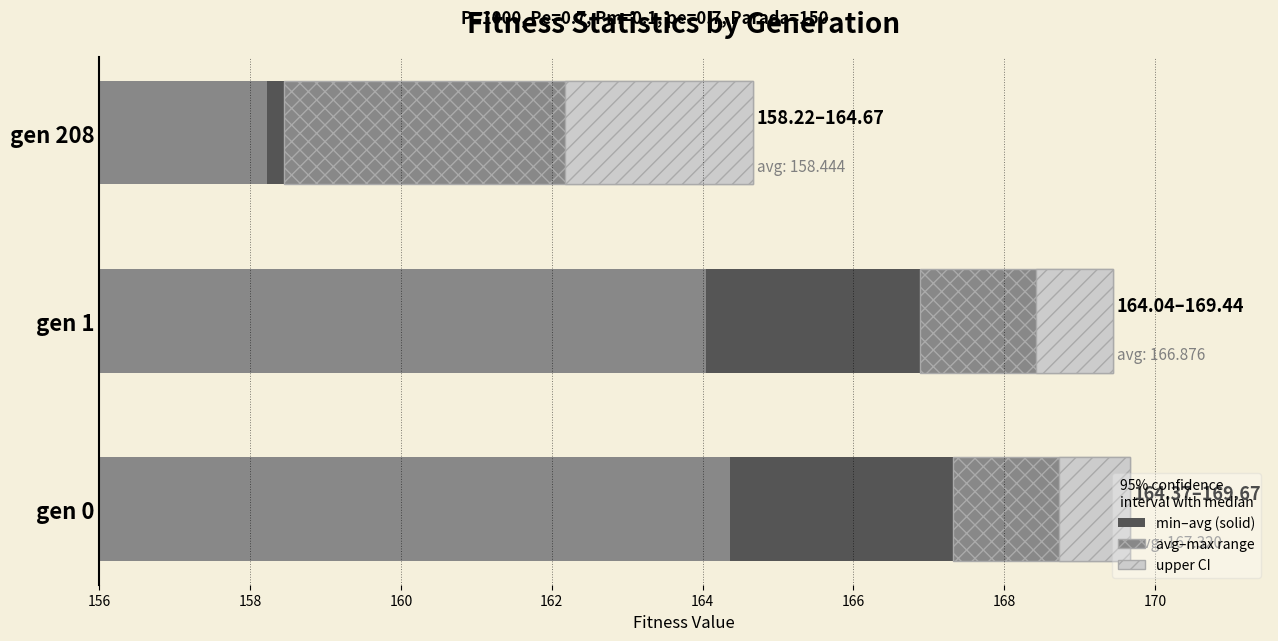

Are the bars horizontal?

Yes